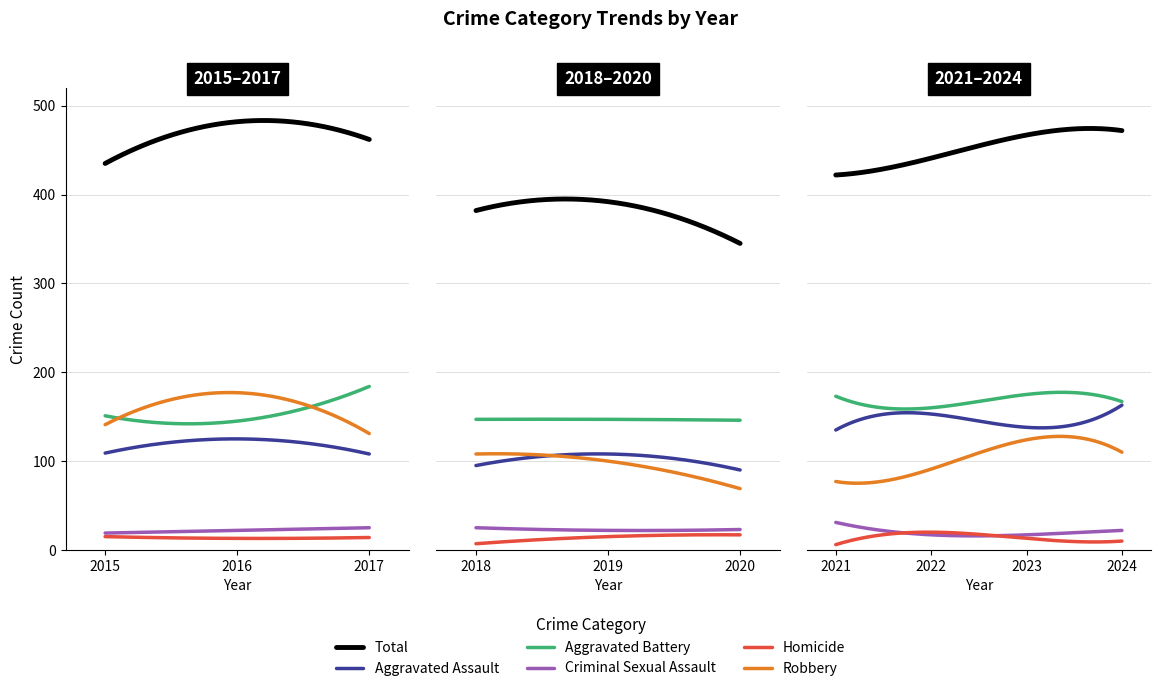

What is the difference between the Homicide values at 2015 and 2021?

9